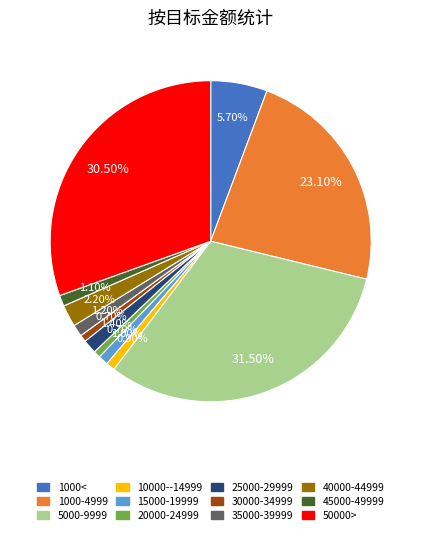

To the nearest percent, what is the difference between the largest and smallest slice percentages?

31%